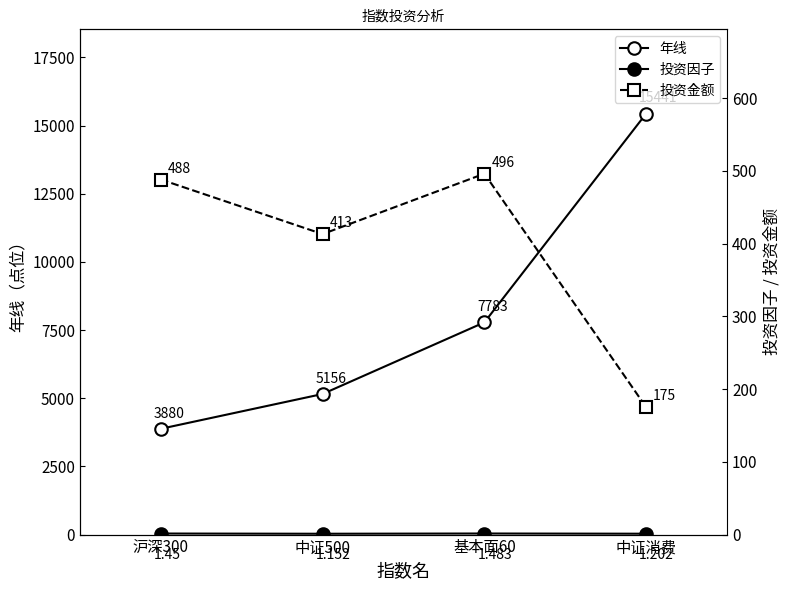

What is the value of the 投资因子 point at the 4th from the left?

1.2